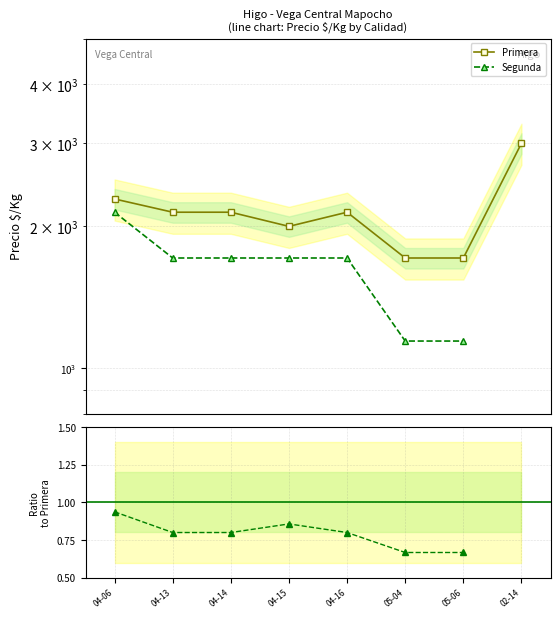

Which series changed the most between 04-06 and 05-04?

Segunda